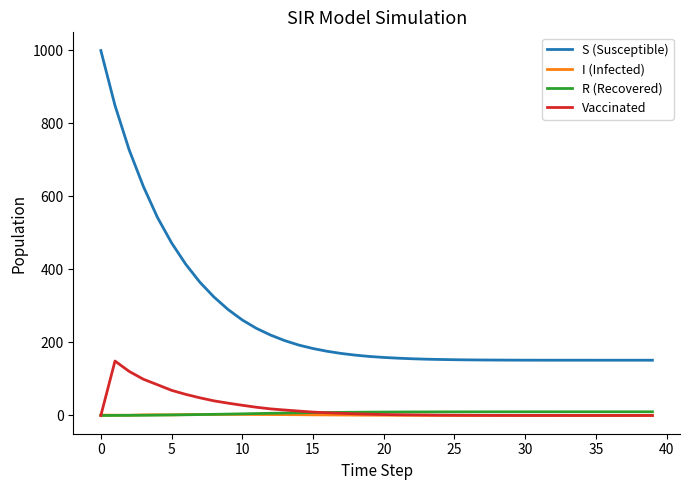

Does the chart have visible grid lines?

No